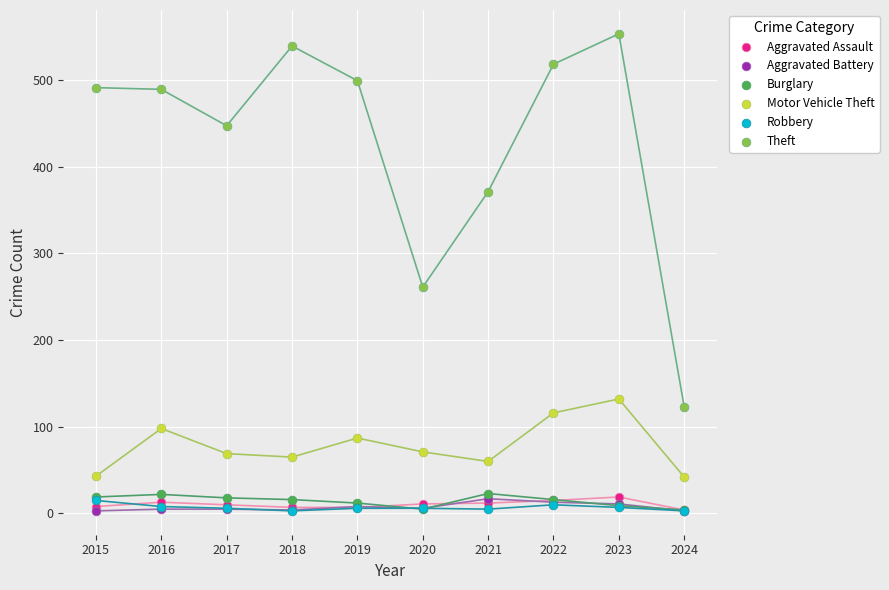

Across all series, what Y value is closest to 278?

261